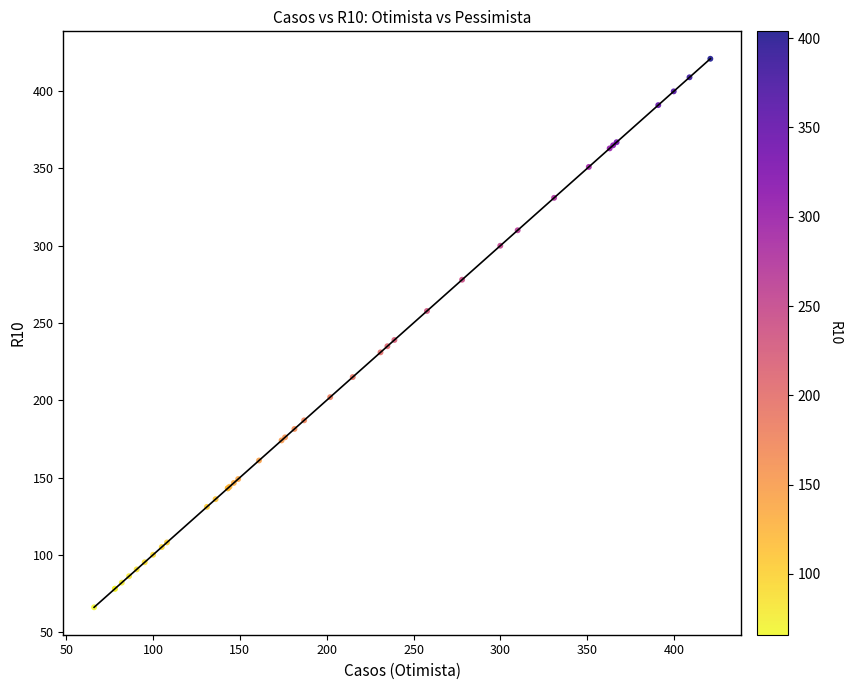

What Y value in the scatter plot is closest to 243?

239.0